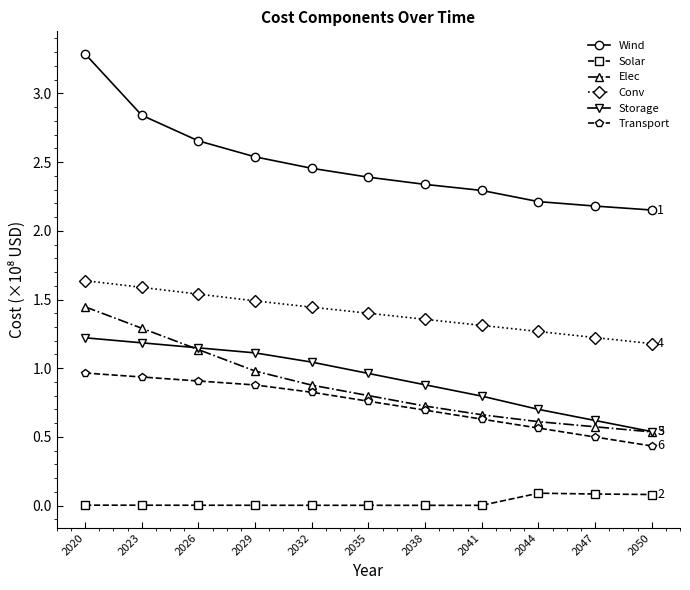

True or false: Wind has a value of 4.6 at 2026.

False